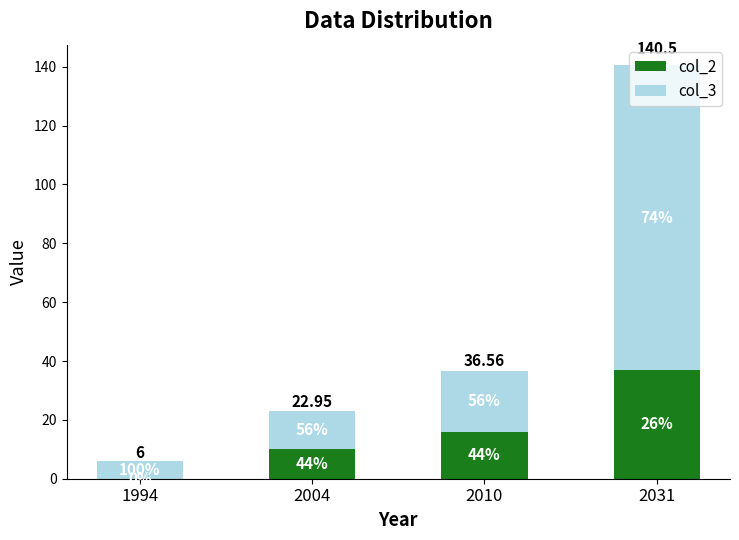

What is the average value of the col_3 series?

35.7